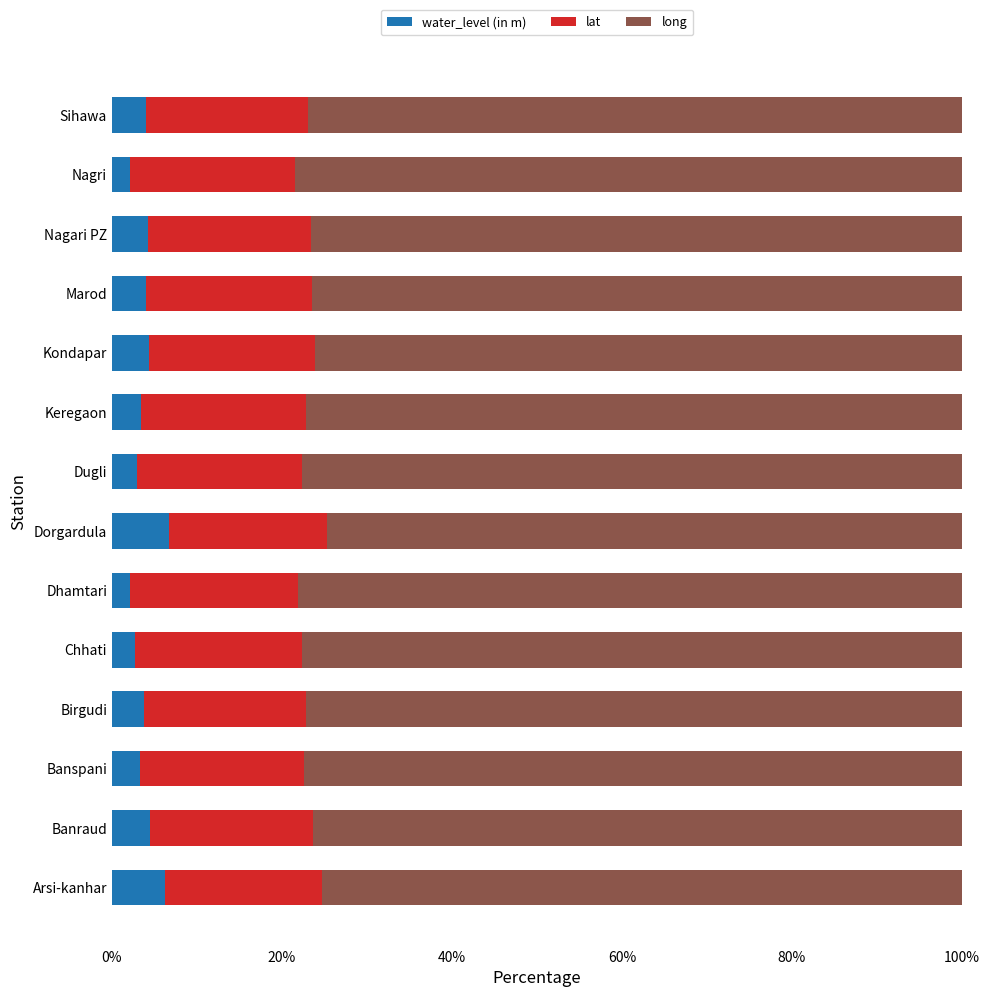

The value of water_level (in m) at Banspani is 3.4. True or false?

True